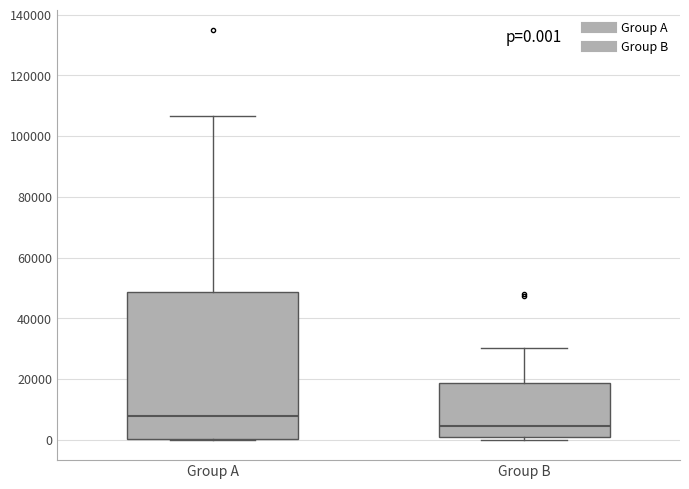

Which box's median line is the highest?

Group A